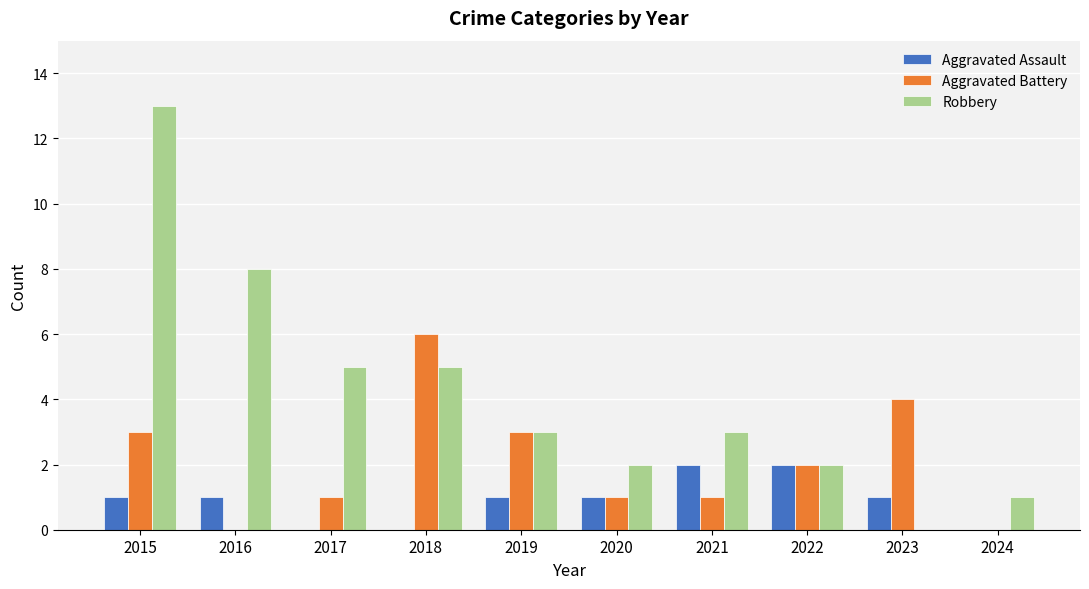

Is it true that Aggravated Battery equals 1 at 2017?

True